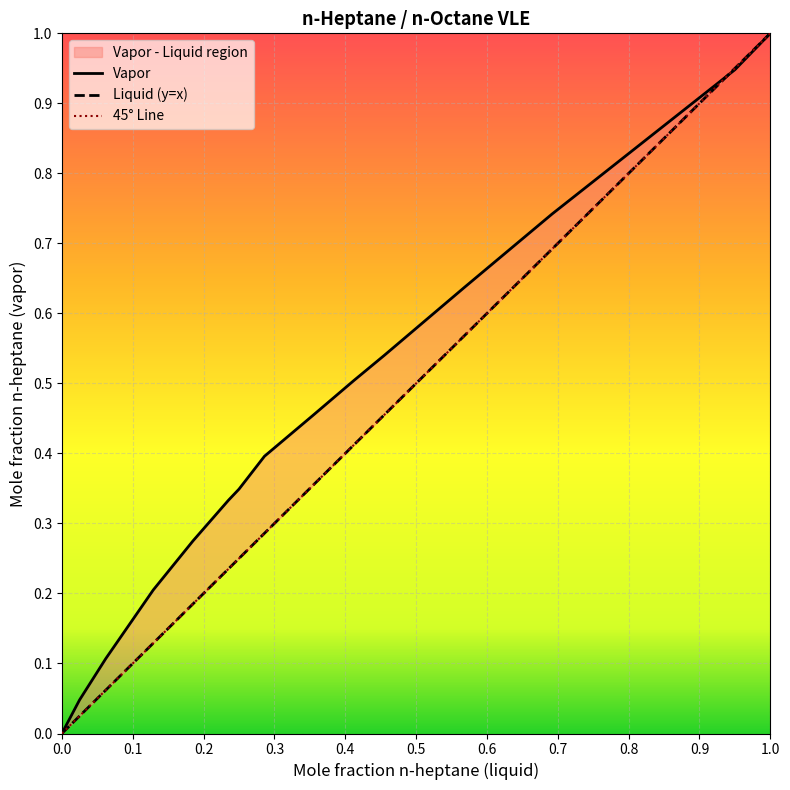

True or false: Liquid has a value of 1.1 at 12.

False